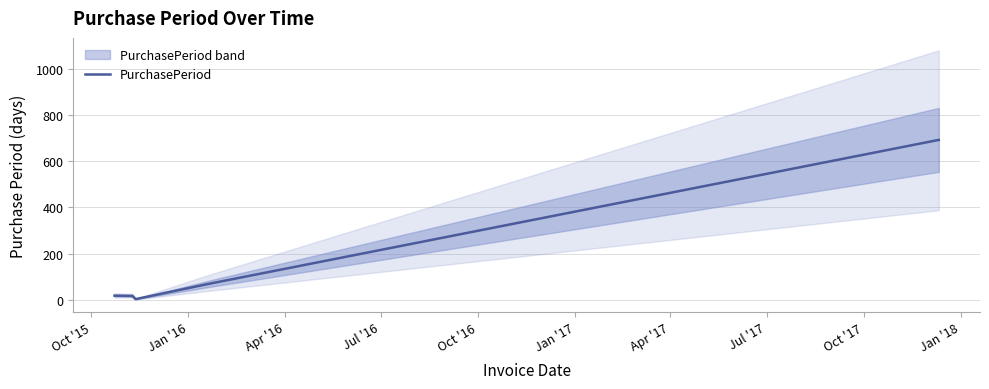

What is the highest value of the PurchasePeriod series?

692